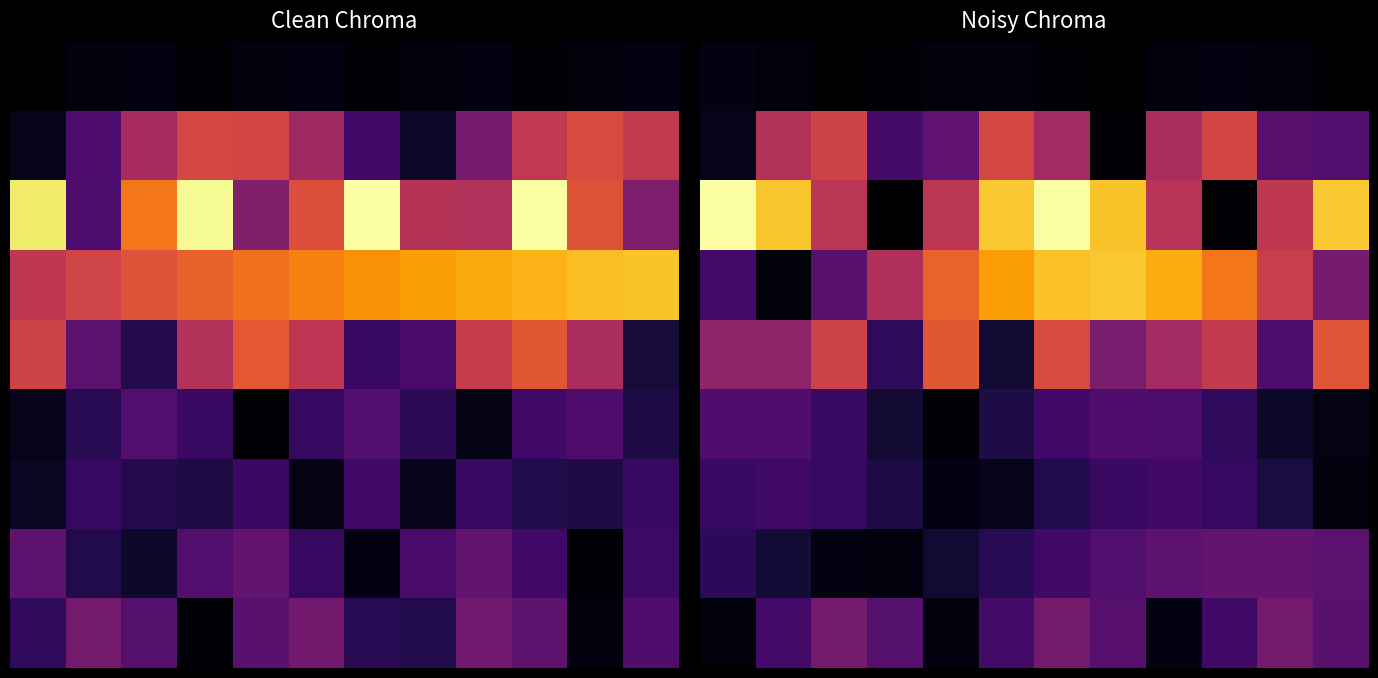

At how many categories does at least one series exceed 20?

12